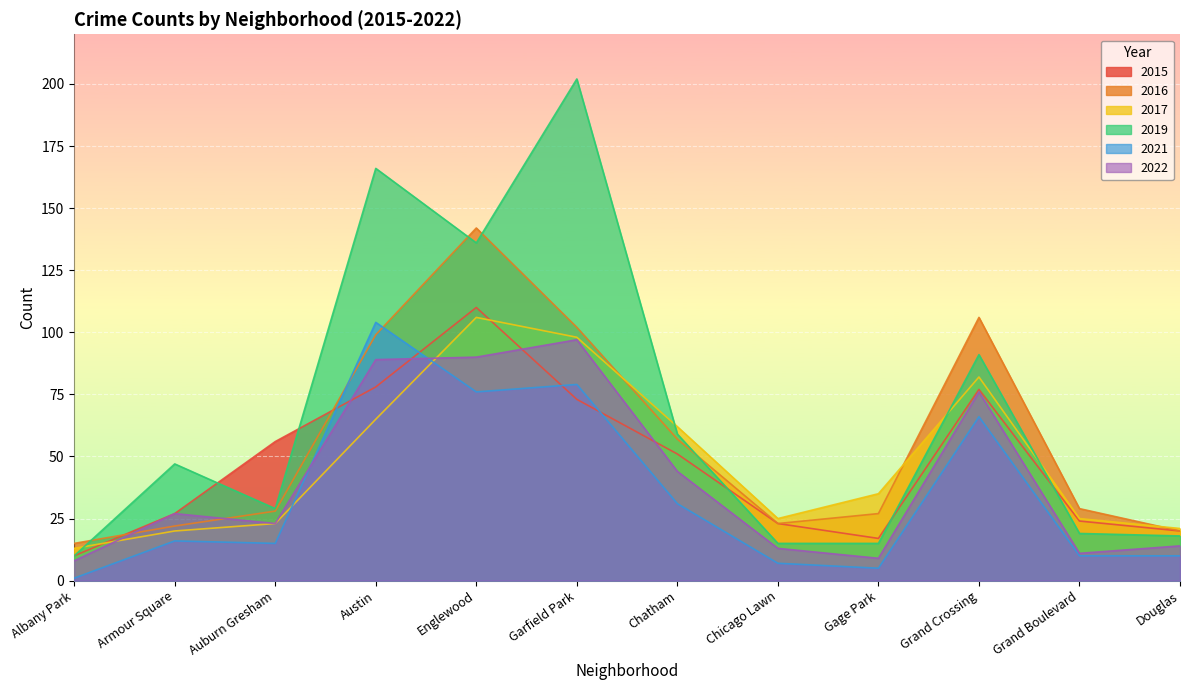

What is the average value of the 2015 series?

47